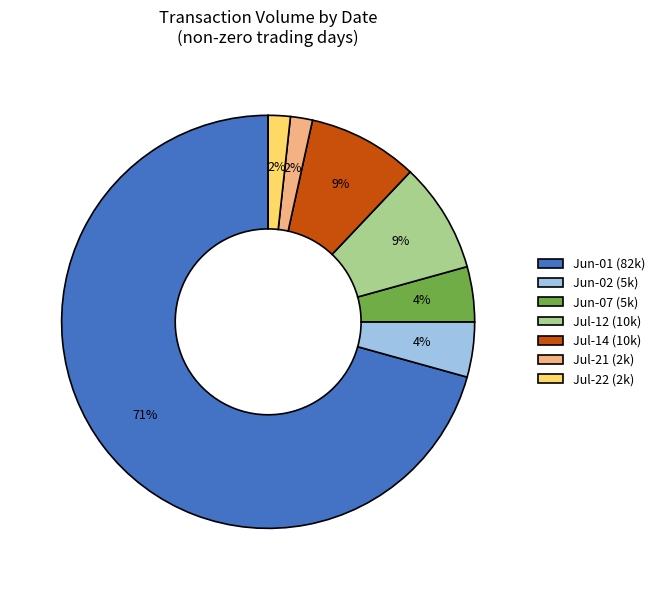

True or false: Jul-12 (10k) accounts for 18% of the total.

False